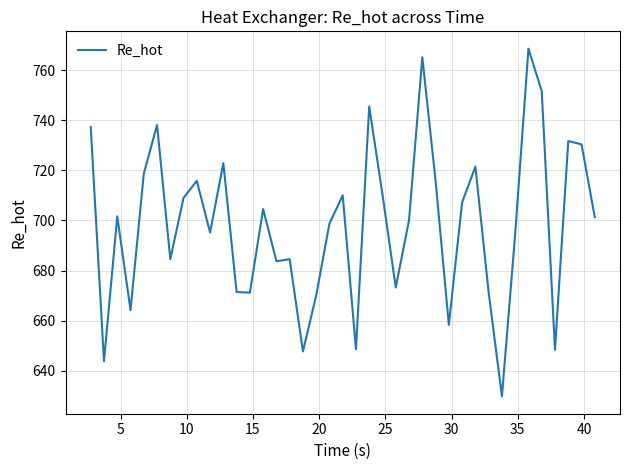

Count the number of values greater than 701.

20